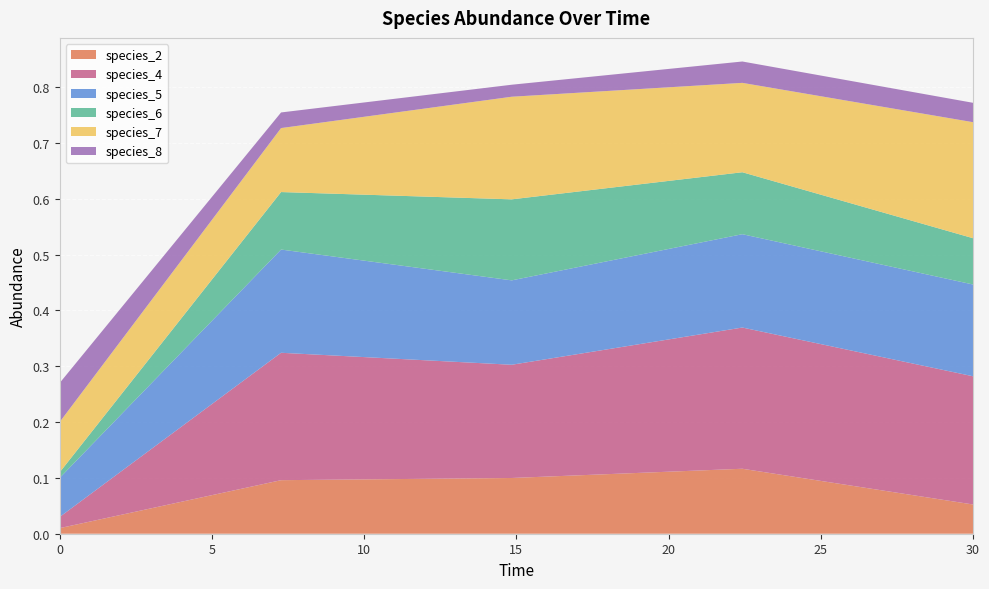

Reading right to left, list all the values displayed in this chart.

species_2: 30.0=0.1	22.424242424242426=0.1	14.84848484848485=0.1	7.272727272727273=0.1	0.0=0.0
species_4: 30.0=0.2	22.424242424242426=0.3	14.84848484848485=0.2	7.272727272727273=0.2	0.0=0.0
species_5: 30.0=0.2	22.424242424242426=0.2	14.84848484848485=0.2	7.272727272727273=0.2	0.0=0.1
species_6: 30.0=0.1	22.424242424242426=0.1	14.84848484848485=0.1	7.272727272727273=0.1	0.0=0.0
species_7: 30.0=0.2	22.424242424242426=0.2	14.84848484848485=0.2	7.272727272727273=0.1	0.0=0.1
species_8: 30.0=0.0	22.424242424242426=0.0	14.84848484848485=0.0	7.272727272727273=0.0	0.0=0.1